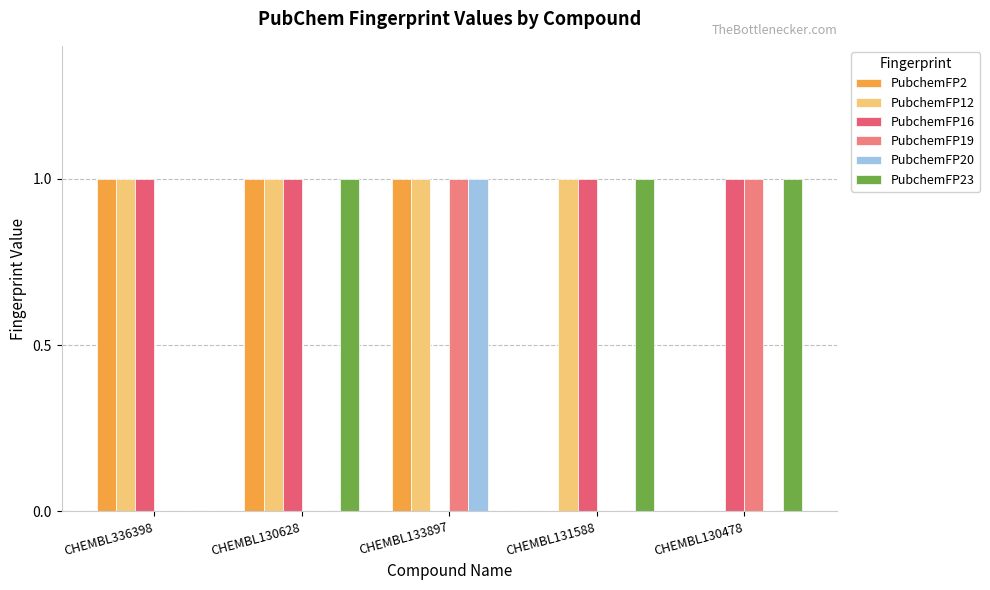

Which series has the largest total across all categories?

PubchemFP12